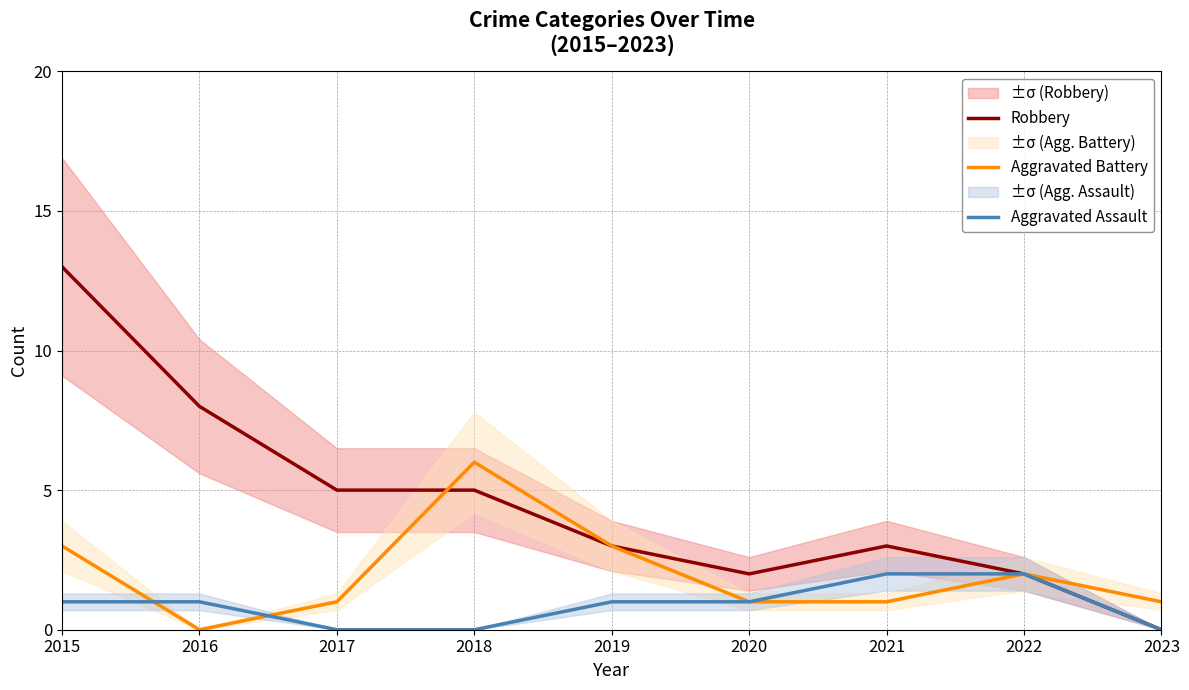

At which category does the chart reach its peak across all series?

2015